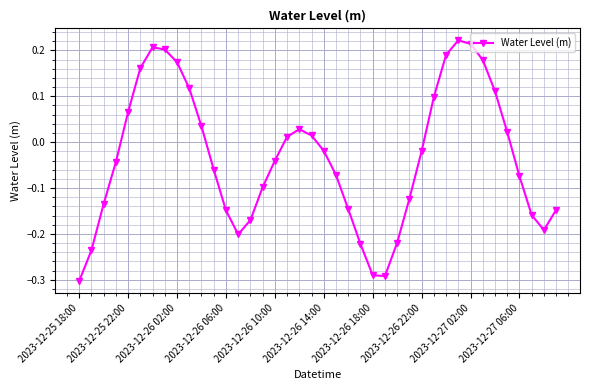

How many interior local valleys (lower than both neighbors) does the data have?

3